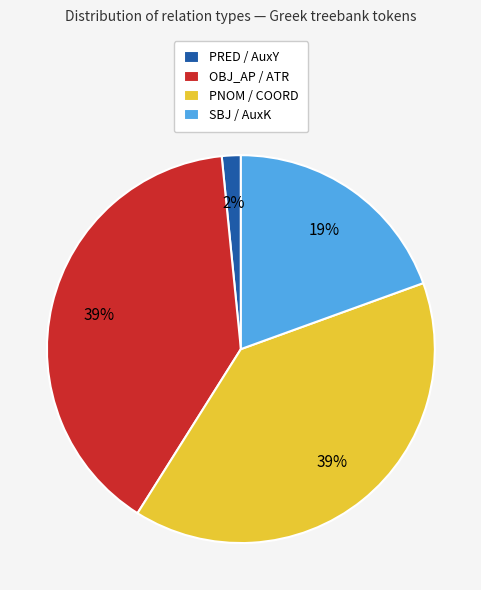

To the nearest percent, what percentage of the pie is PNOM / COORD?

39%